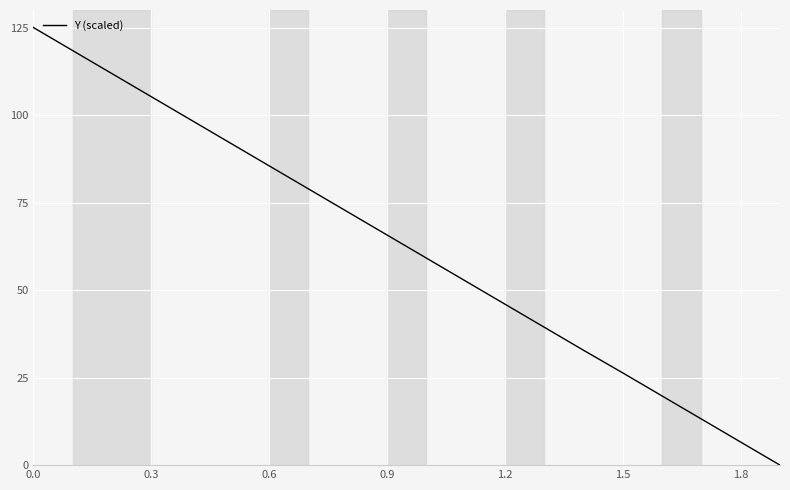

What is the difference between the maximum and minimum values?

125.0